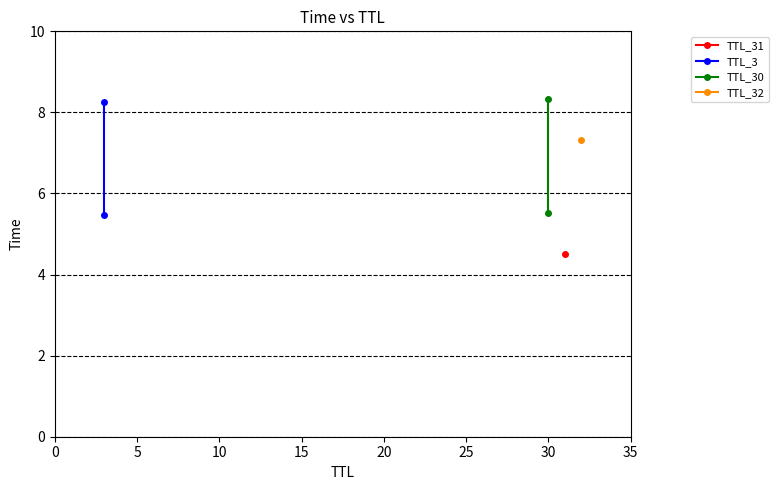

Count the TTL_30 values in the range 5 to 8.

1